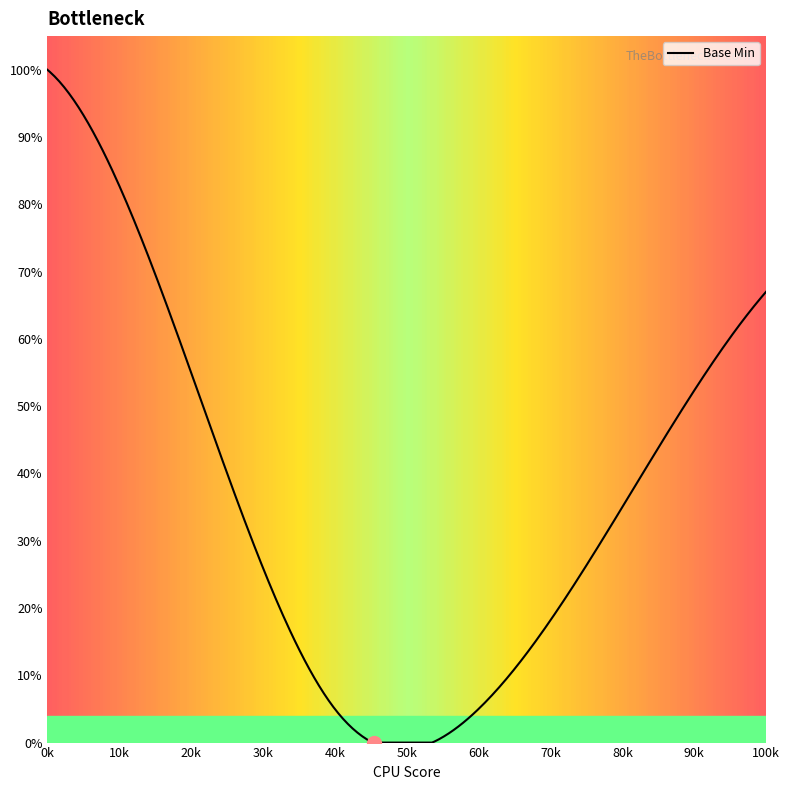

Does the chart have visible grid lines?

No